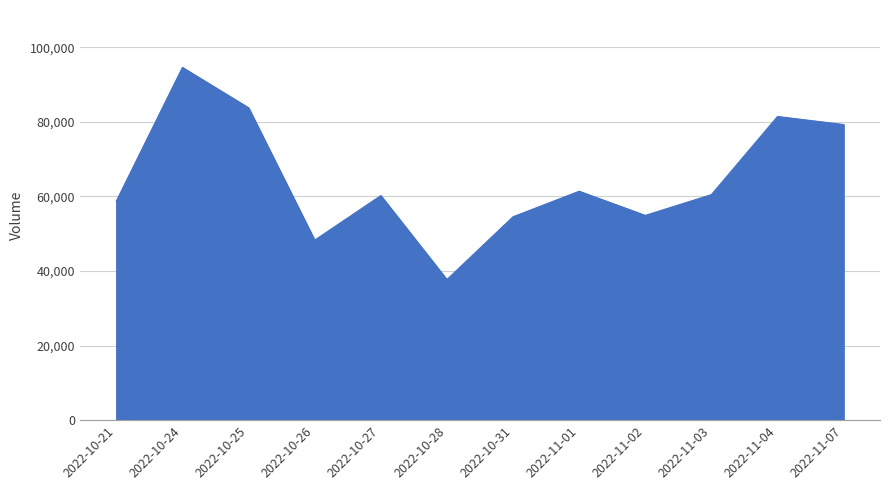

The value at 2022-10-25 is 83779. True or false?

True